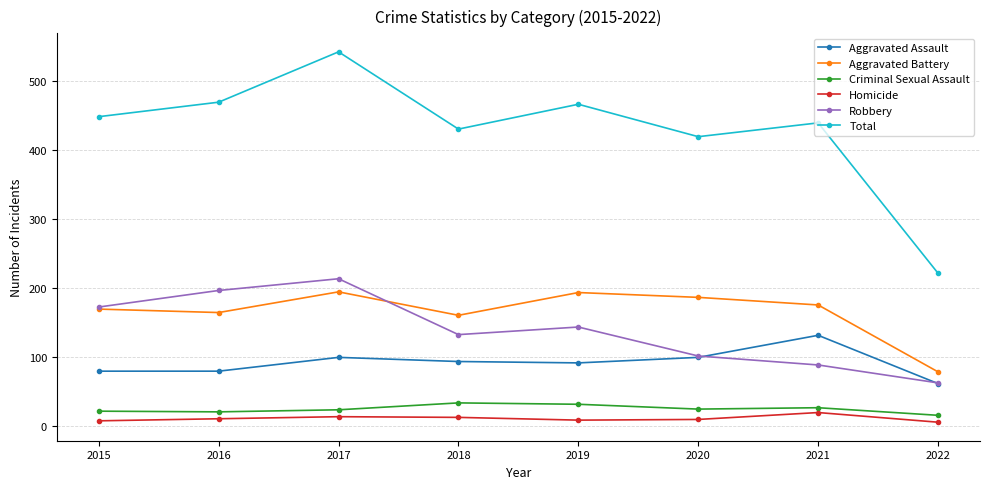

Rank the series at 2017 from highest to lowest value.

Total, Robbery, Aggravated Battery, Aggravated Assault, Criminal Sexual Assault, Homicide